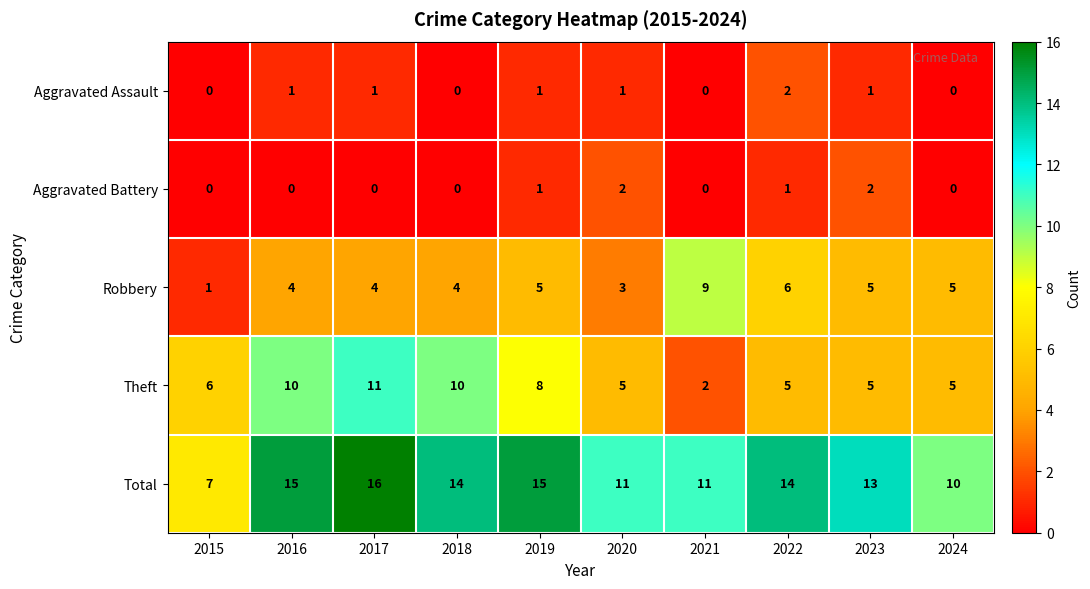

Between 2020 and 2021, which series saw the biggest shift?

Robbery